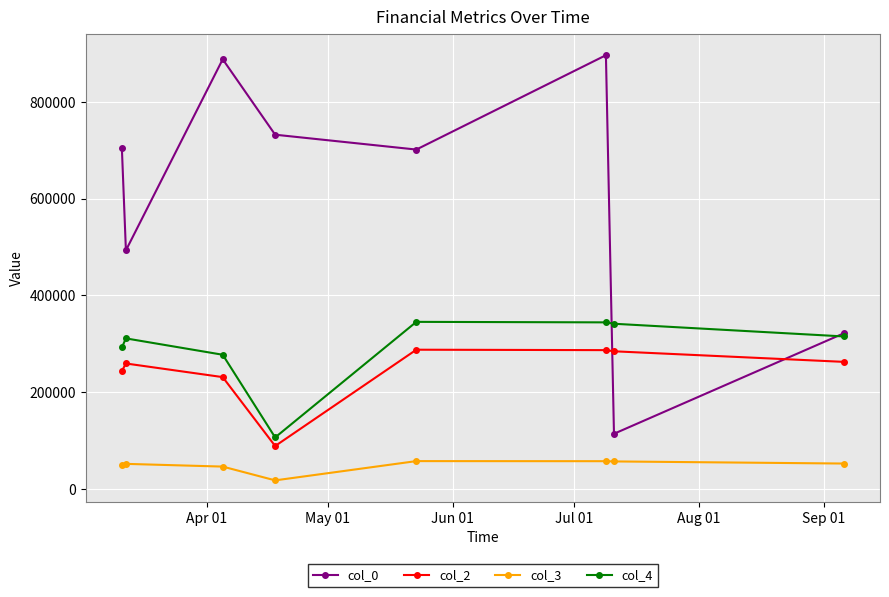

What is the value of the col_4 point at the 1st from the left?

292505.0